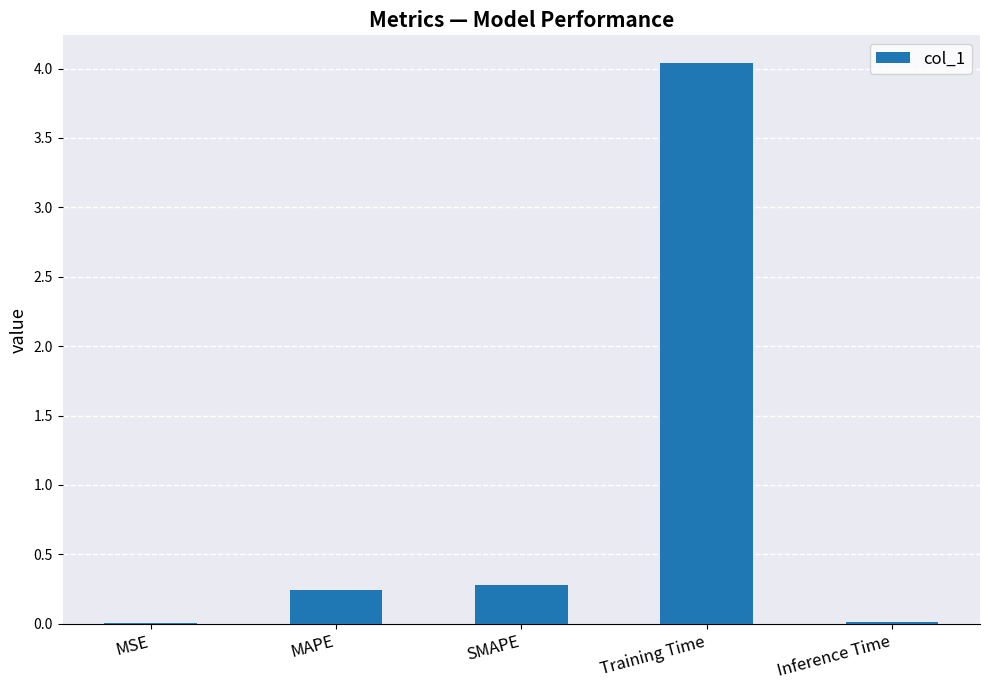

The chart shows a value of 0.0 at Inference Time. True or false?

True